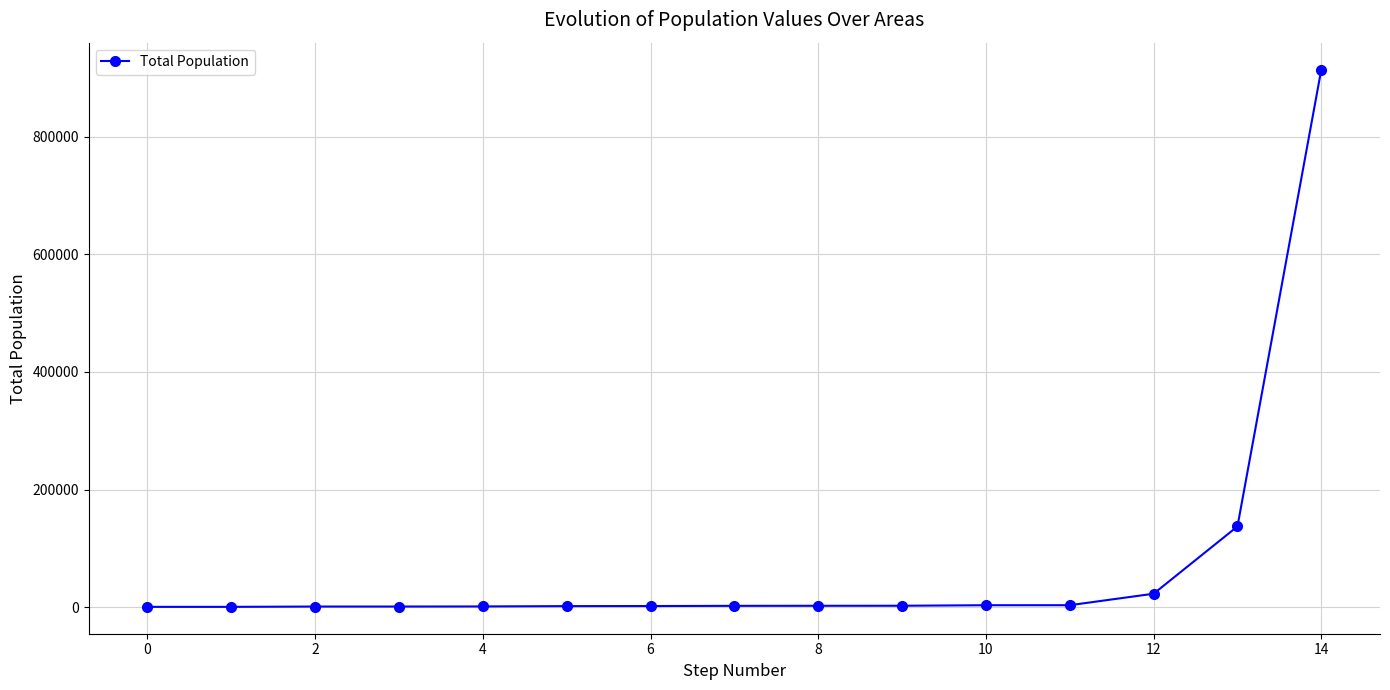

What is the sum of all values?

1102286